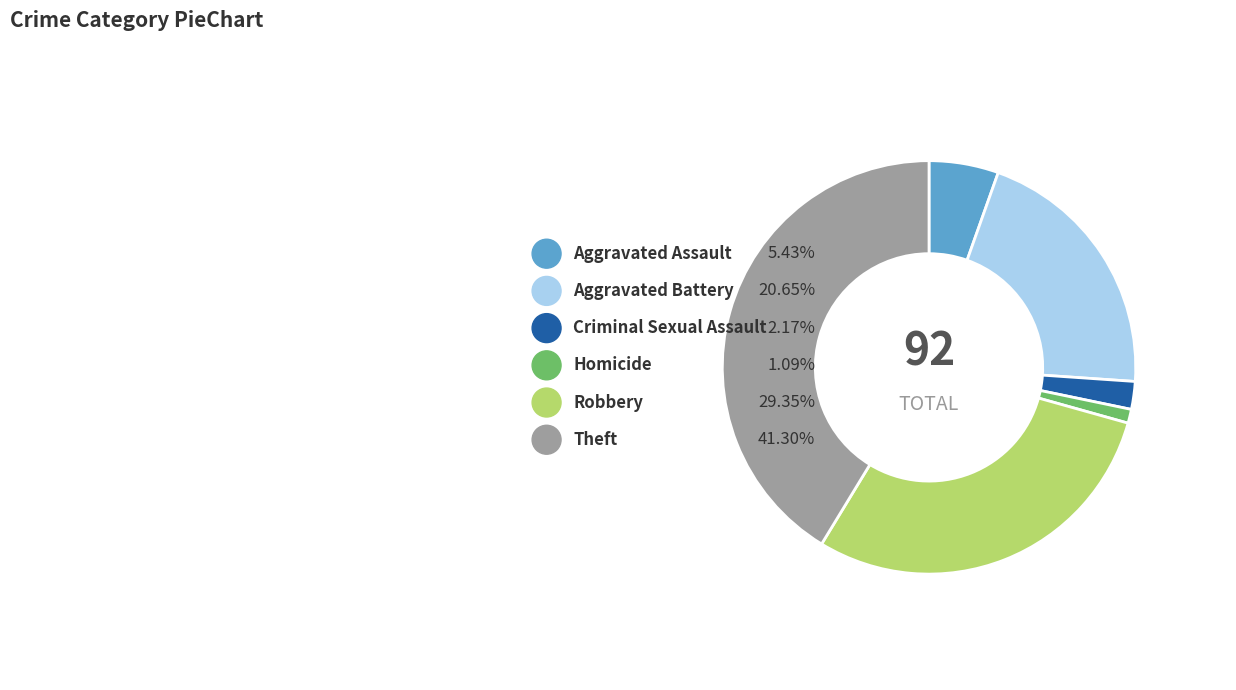

Does Homicide represent more than half of the total?

No